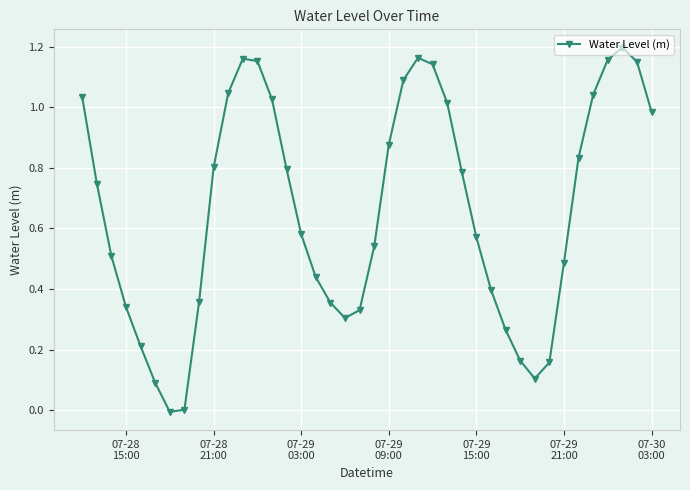

How many points are lower than both their immediate neighbors (excluding endpoints)?

3